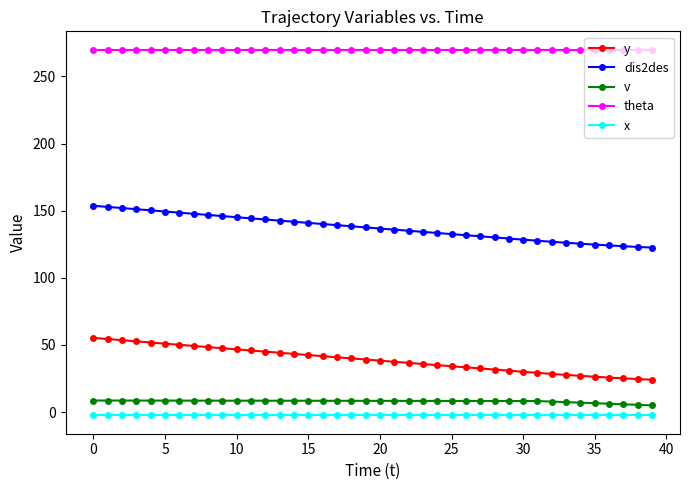

What is the average value of the y series?

38.9